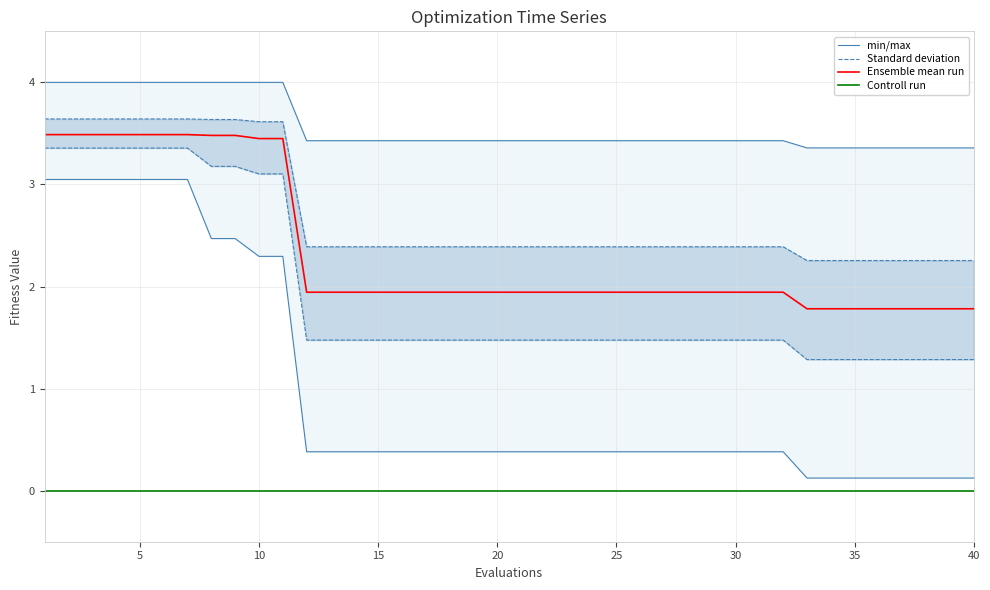

True or false: Ensemble mean run and Controll run cross at least once.

False